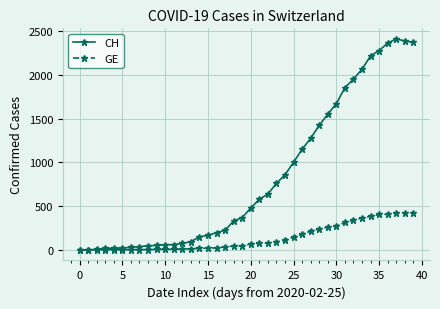

What is the maximum value shown in the chart?

2410